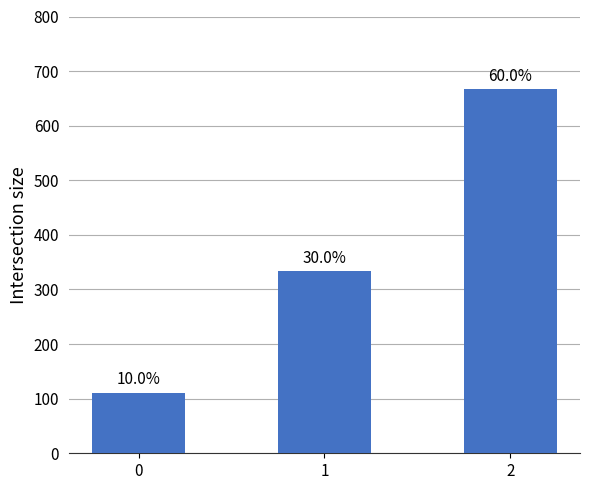

Rank the categories by value from lowest to highest.

0, 1, 2